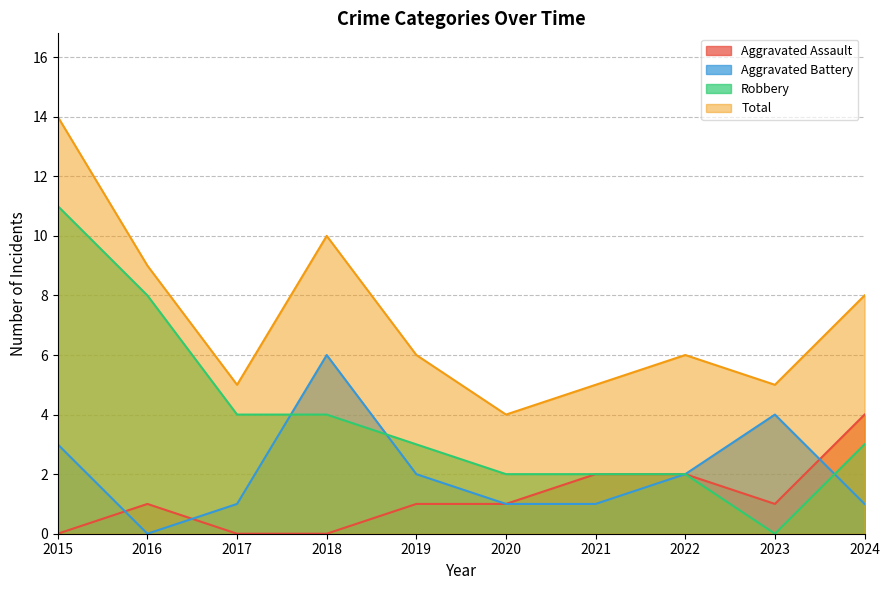

Is it true that Aggravated Battery equals 1 at 2024?

True